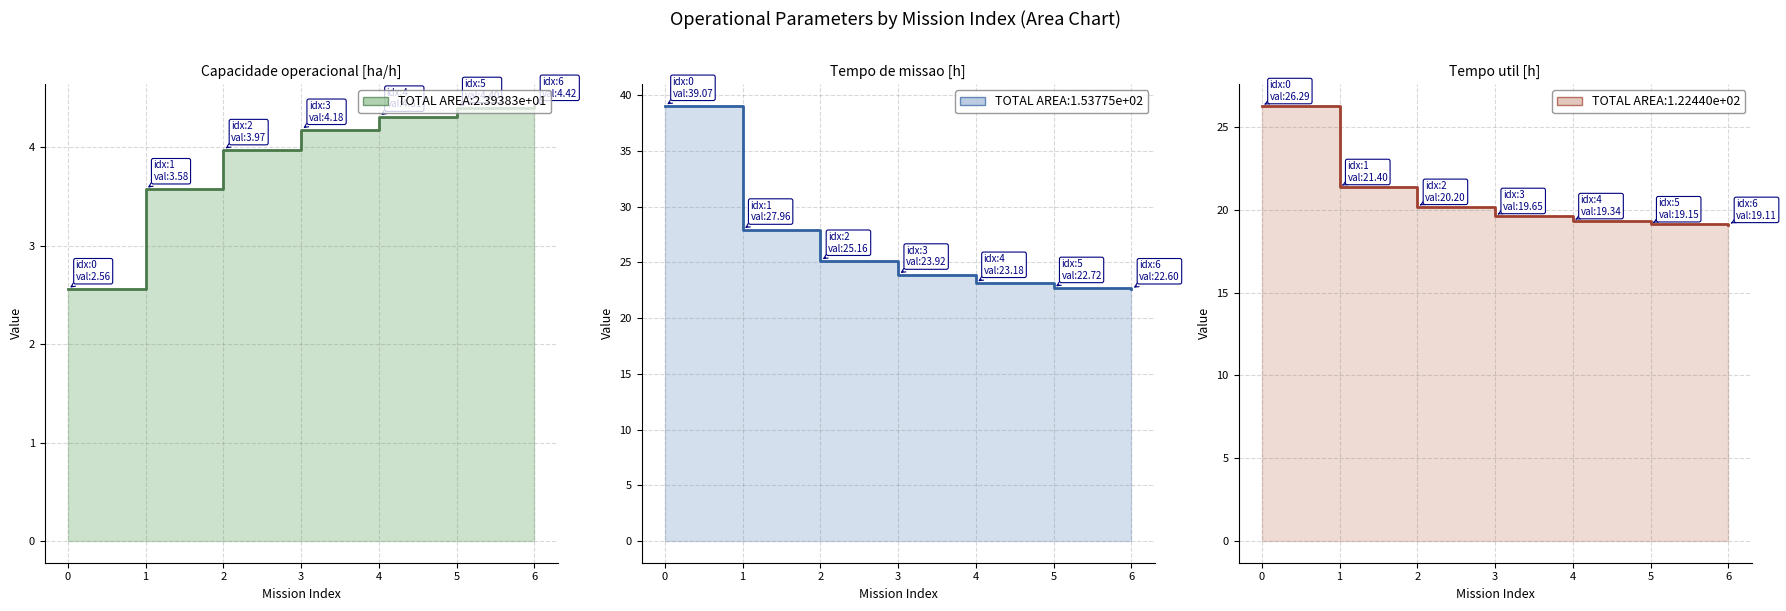

What is the value of the Tempo de missao [h] point at the 3rd from the left?

25.2